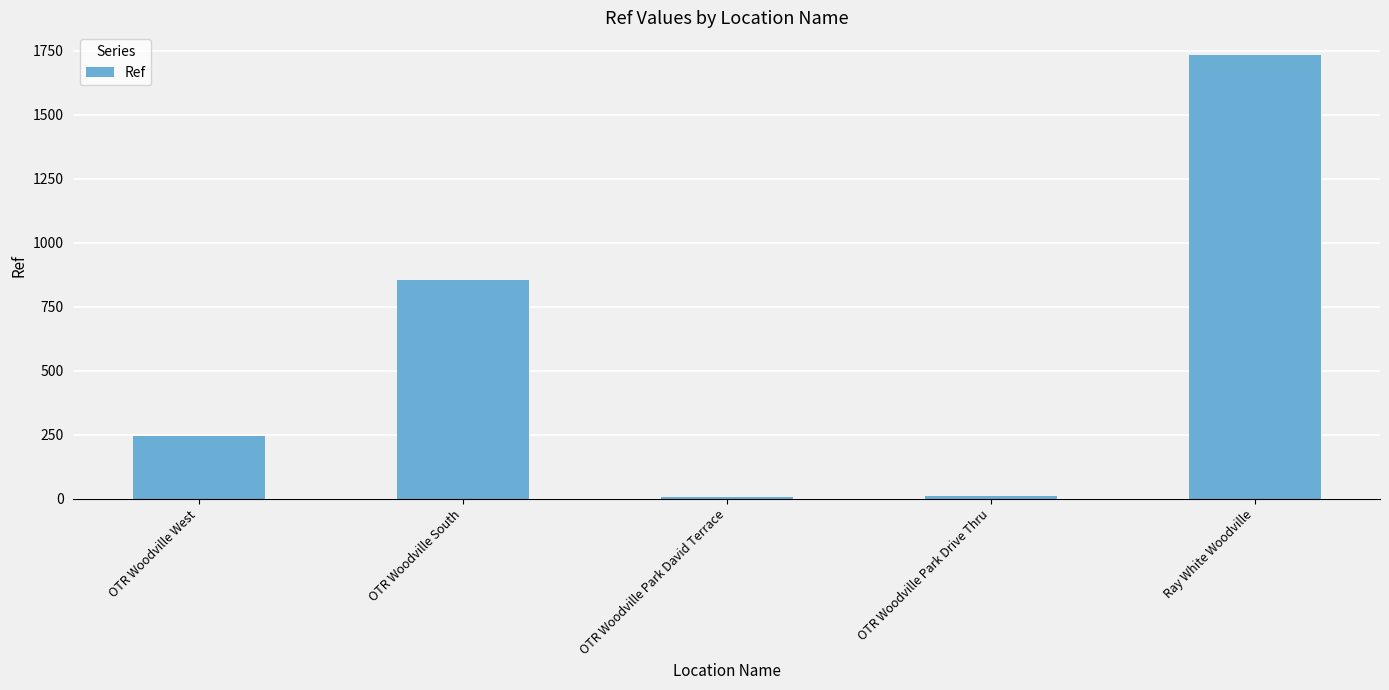

What is the difference between the maximum and minimum values?

1729